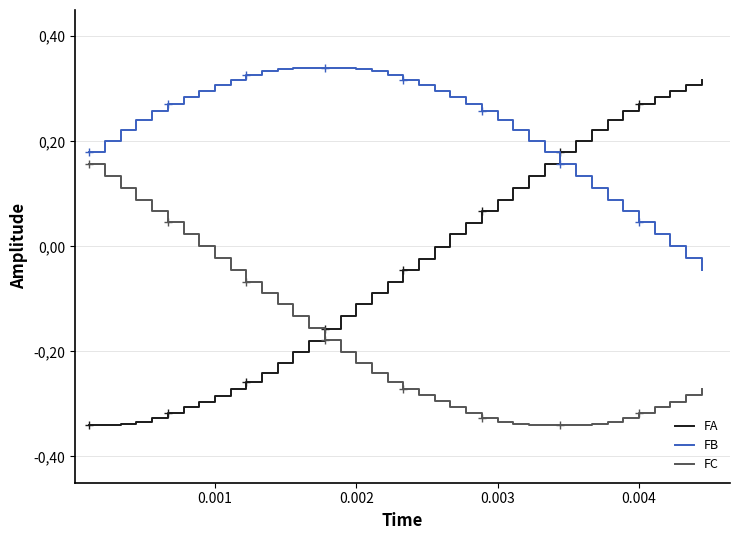

Reading left to right, list all the values displayed in this chart.

FA: -0.3	-0.3	-0.3	-0.3	-0.3	-0.3	-0.3	-0.3	-0.3	-0.3	-0.3	-0.2	-0.2	-0.2	-0.2	-0.2	-0.1	-0.1	-0.1	-0.1	-0.0	-0.0	-0.0	0.0	0.0	0.1	0.1	0.1	0.1	0.2	0.2	0.2	0.2	0.2	0.3	0.3	0.3	0.3	0.3	0.3
FB: 0.2	0.2	0.2	0.2	0.3	0.3	0.3	0.3	0.3	0.3	0.3	0.3	0.3	0.3	0.3	0.3	0.3	0.3	0.3	0.3	0.3	0.3	0.3	0.3	0.3	0.3	0.2	0.2	0.2	0.2	0.2	0.1	0.1	0.1	0.1	0.0	0.0	0.0	-0.0	-0.0
FC: 0.2	0.1	0.1	0.1	0.1	0.0	0.0	0.0	-0.0	-0.0	-0.1	-0.1	-0.1	-0.1	-0.2	-0.2	-0.2	-0.2	-0.2	-0.3	-0.3	-0.3	-0.3	-0.3	-0.3	-0.3	-0.3	-0.3	-0.3	-0.3	-0.3	-0.3	-0.3	-0.3	-0.3	-0.3	-0.3	-0.3	-0.3	-0.3